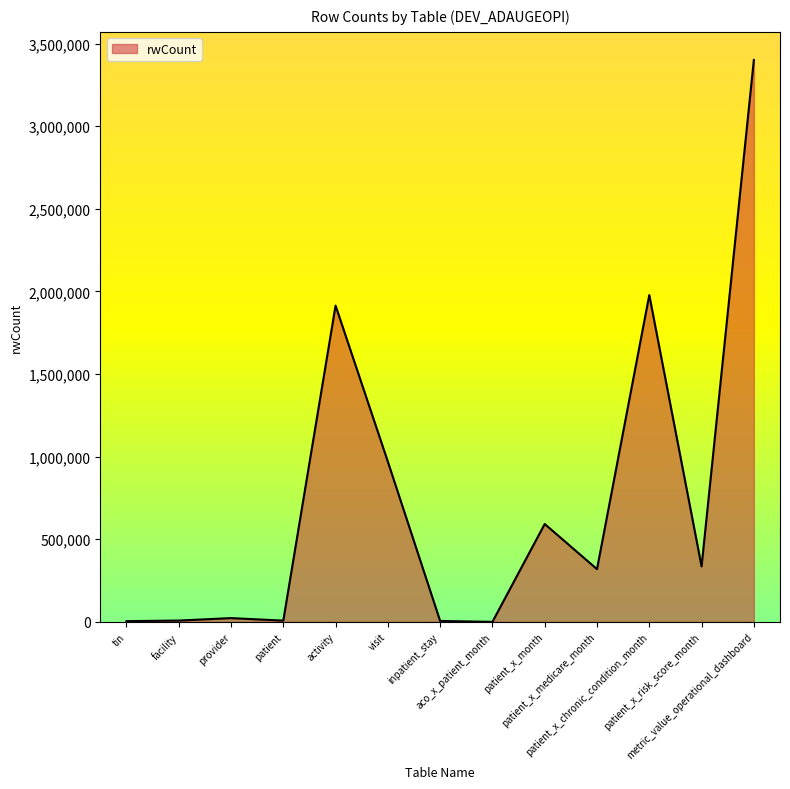

What is the difference between the maximum and minimum values?

3400773